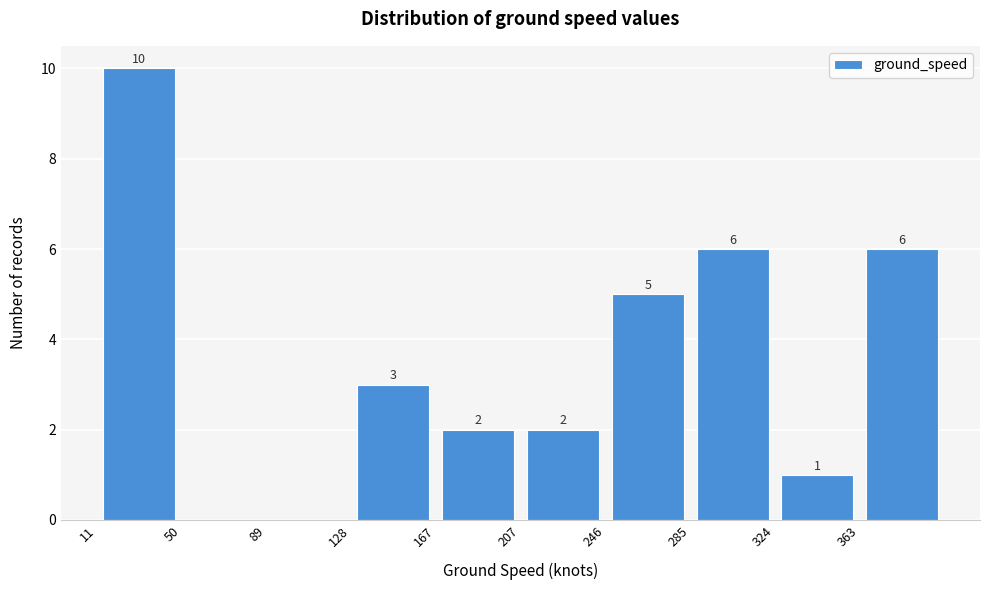

Which range on the x-axis has the tallest bar?

10 to 50